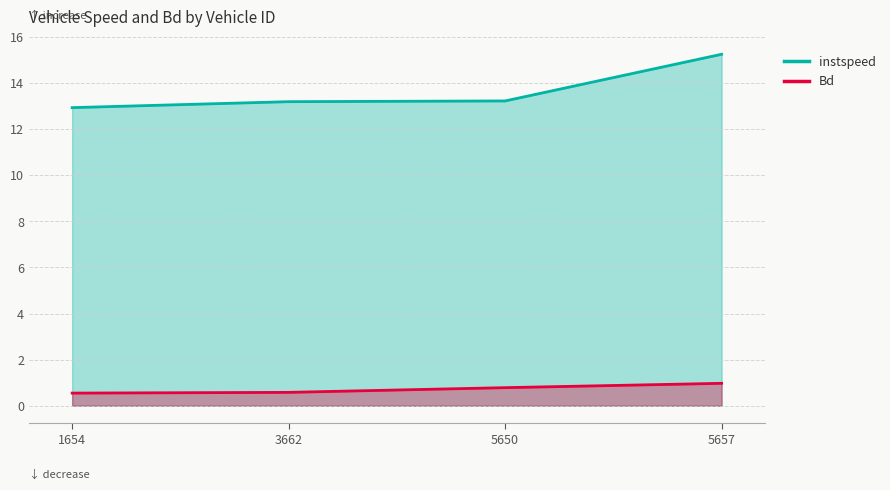

What is the difference between the highest and lowest values at 5650.0?

12.4